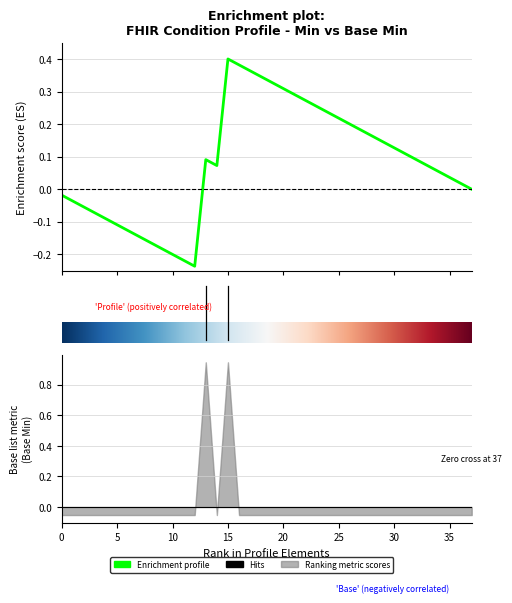

The Base Min series shows -1 at Condition.modifierExtension. True or false?

False